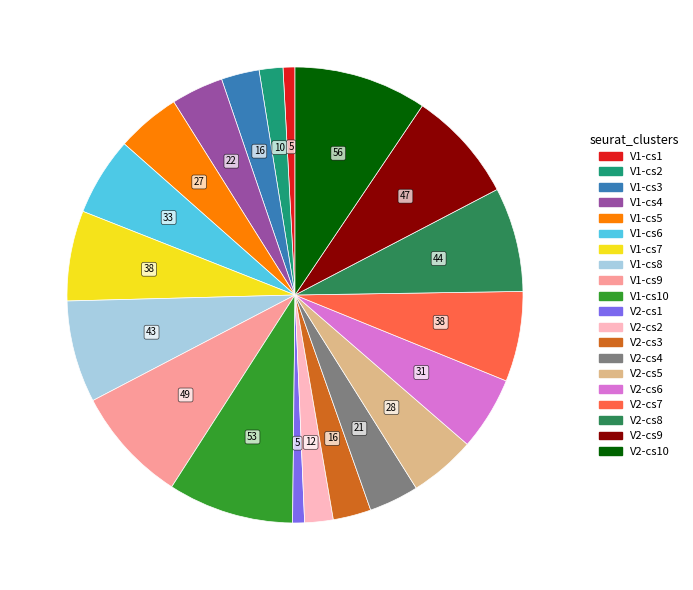

What is the largest slice in the pie chart?

V2-cs10